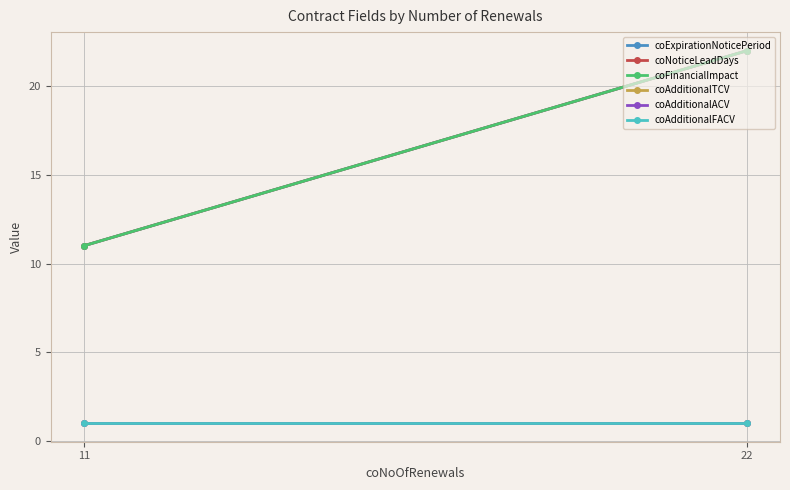

At which category is the sum across all series the highest?

22